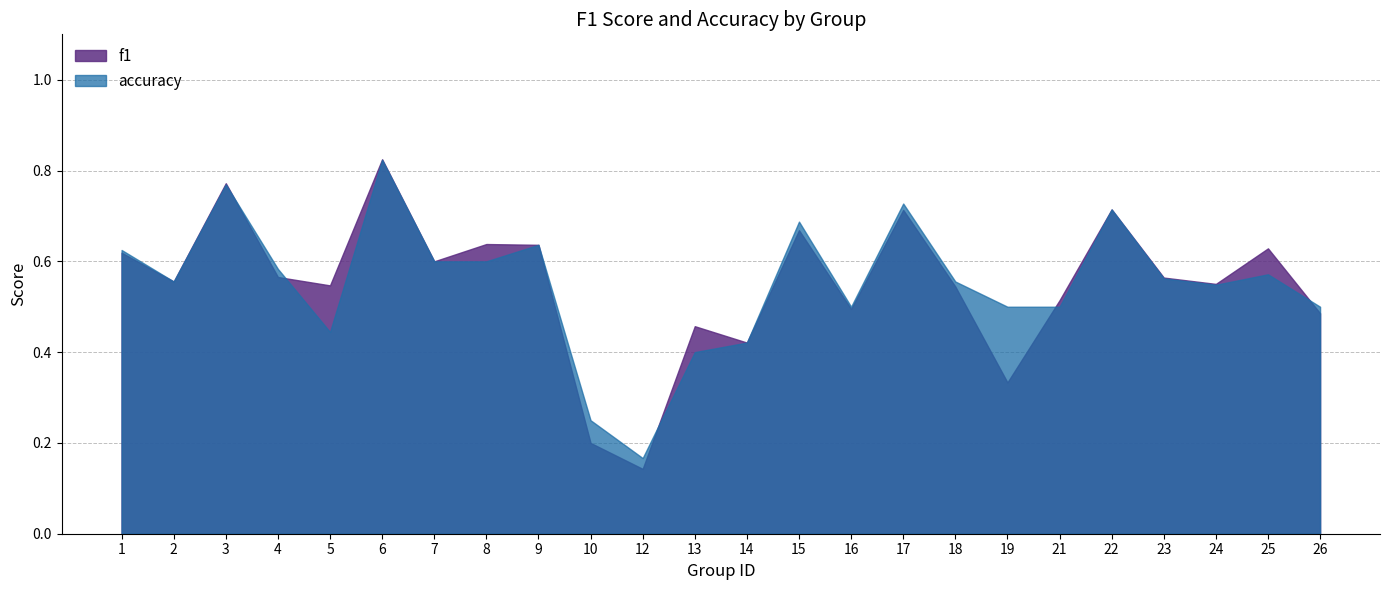

Is the value of f1 at 13 greater than the value of accuracy at 5?

Yes